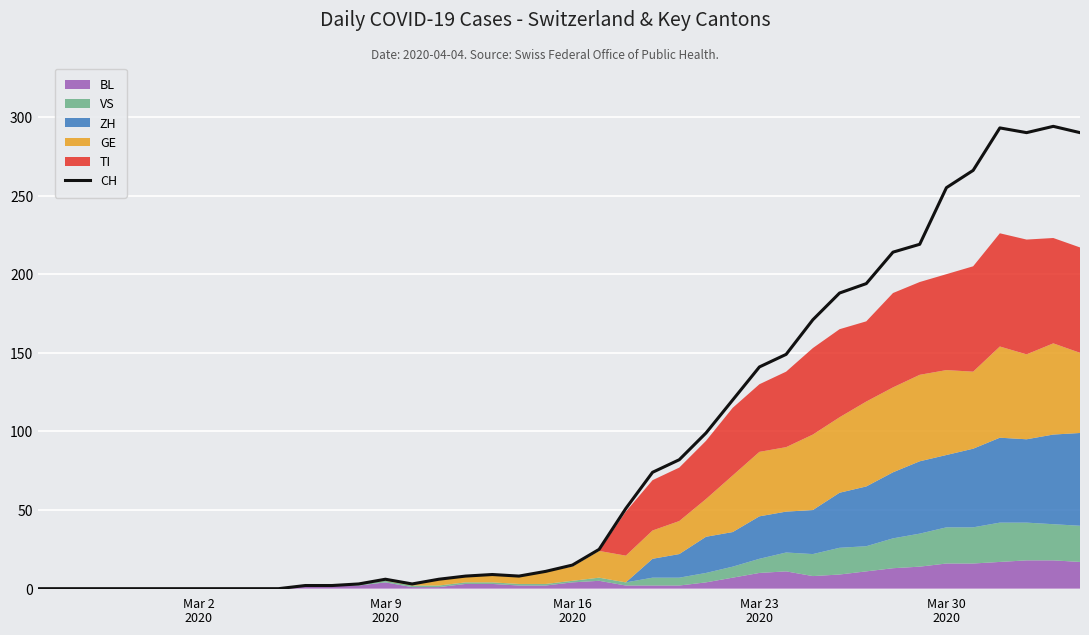

True or false: the data shows 18 at 19.

False